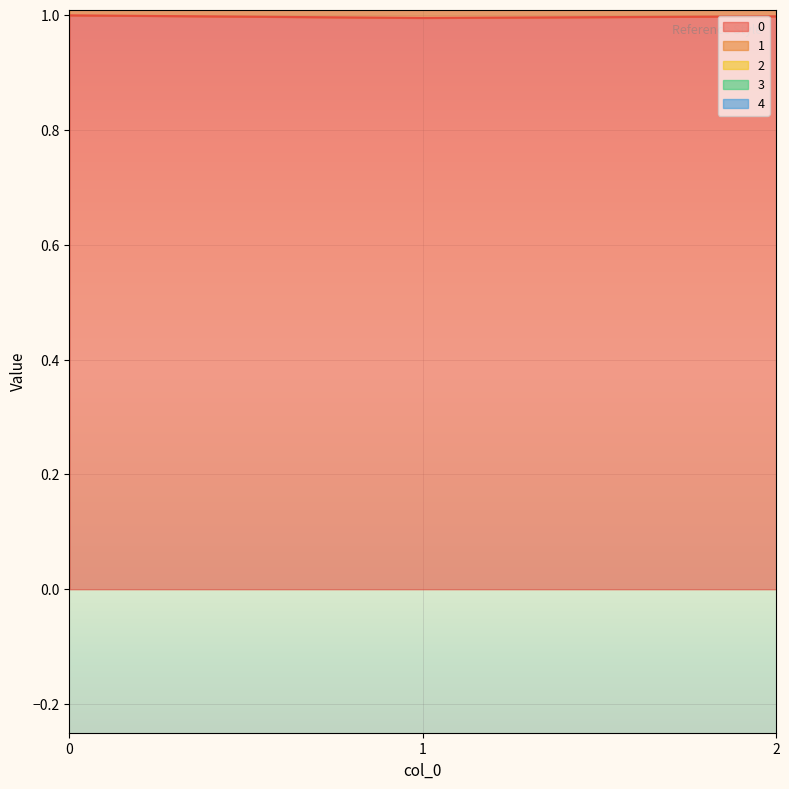

What is the maximum value for 0?

1.0